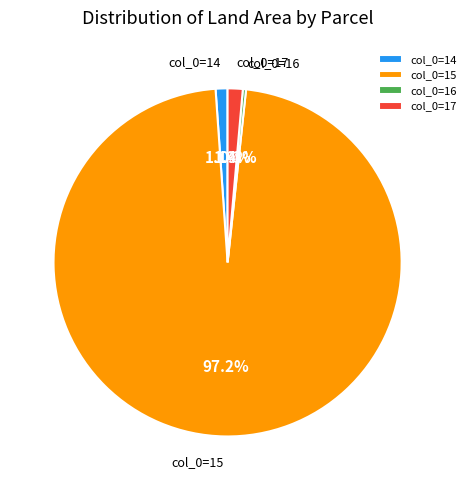

To the nearest percent, what is the average slice percentage?

25%